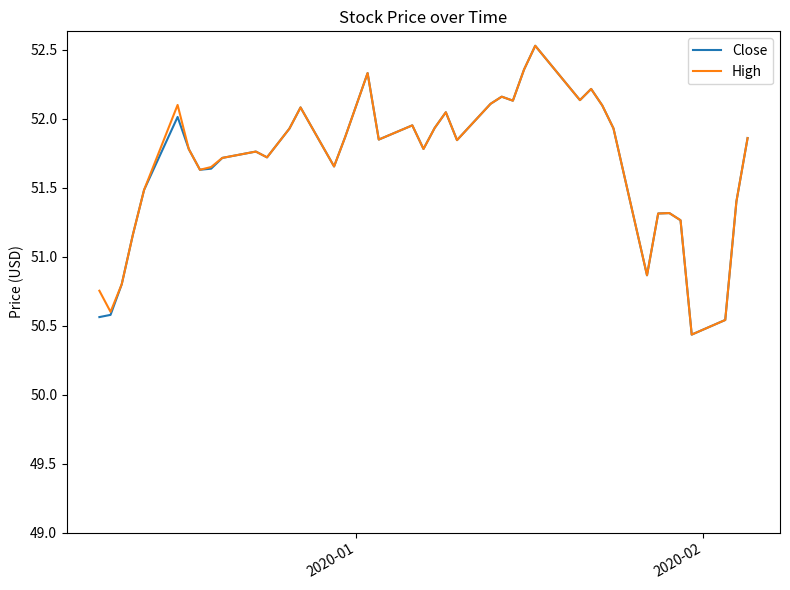

What is the difference between the maximum and minimum values in the Close series?

2.1